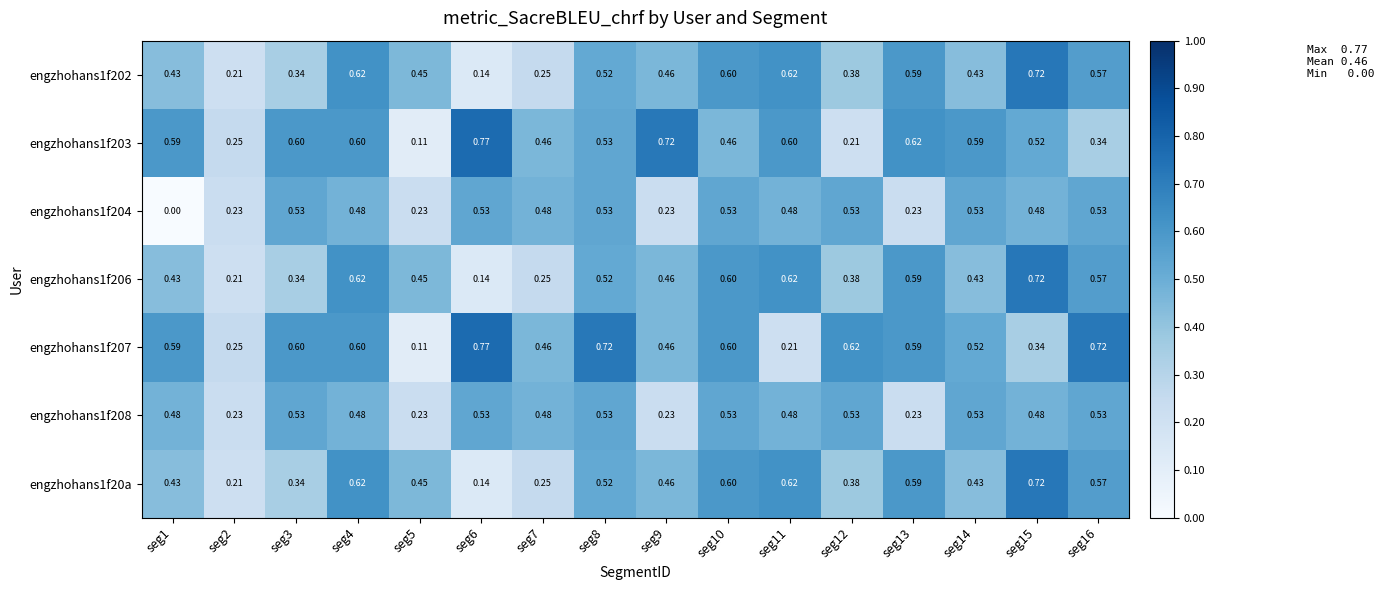

At how many categories does at least one series exceed 0?

16